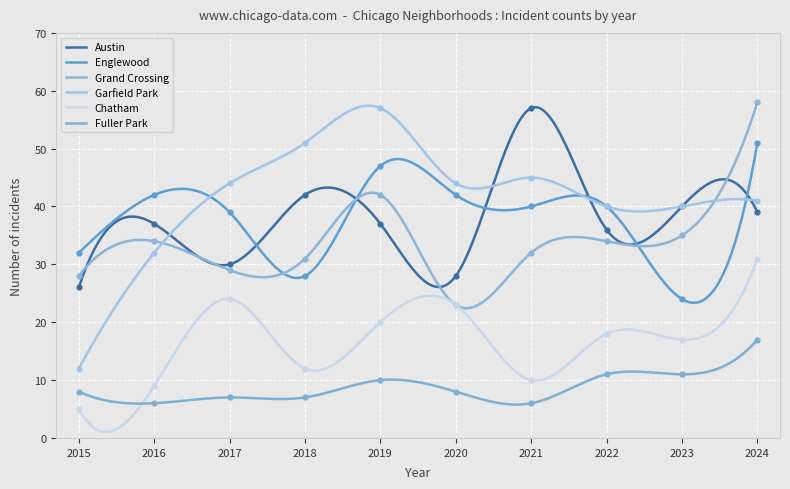

Which series contains the highest Y value?

Grand Crossing